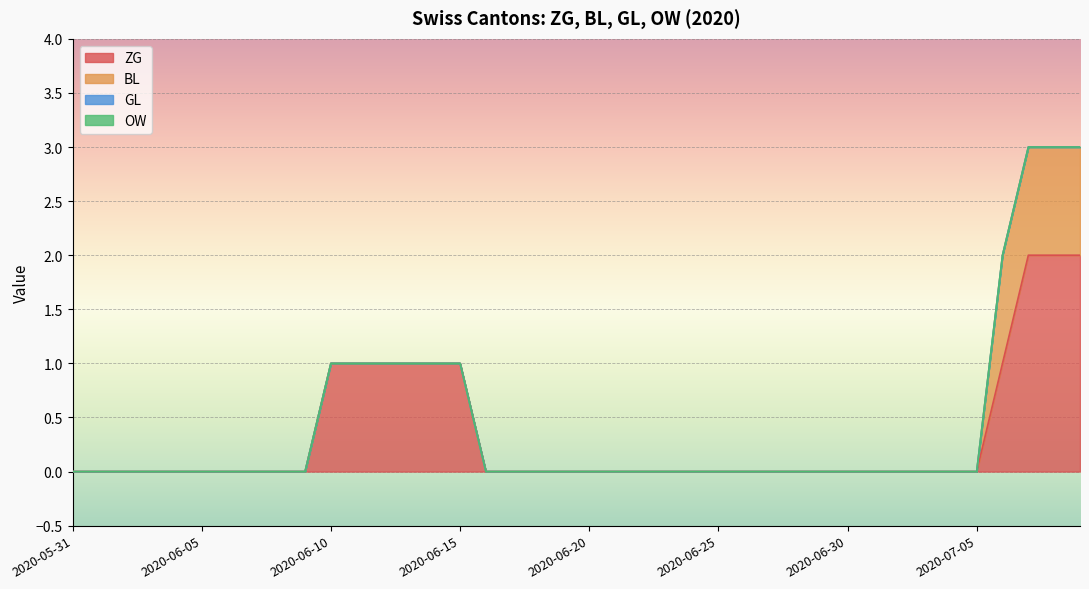

Reading right to left, extract all data points from this chart.

ZG: 2020-07-09=2	2020-07-08=2	2020-07-07=2	2020-07-06=1	2020-07-05=0	2020-07-04=0	2020-07-03=0	2020-07-02=0	2020-07-01=0	2020-06-30=0	2020-06-29=0	2020-06-28=0	2020-06-27=0	2020-06-26=0	2020-06-25=0	2020-06-24=0	2020-06-23=0	2020-06-22=0	2020-06-21=0	2020-06-20=0	2020-06-19=0	2020-06-18=0	2020-06-17=0	2020-06-16=0	2020-06-15=1	2020-06-14=1	2020-06-13=1	2020-06-12=1	2020-06-11=1	2020-06-10=1	2020-06-09=0	2020-06-08=0	2020-06-07=0	2020-06-06=0	2020-06-05=0	2020-06-04=0	2020-06-03=0	2020-06-02=0	2020-06-01=0	2020-05-31=0
BL: 2020-07-09=1	2020-07-08=1	2020-07-07=1	2020-07-06=1	2020-07-05=0	2020-07-04=0	2020-07-03=0	2020-07-02=0	2020-07-01=0	2020-06-30=0	2020-06-29=0	2020-06-28=0	2020-06-27=0	2020-06-26=0	2020-06-25=0	2020-06-24=0	2020-06-23=0	2020-06-22=0	2020-06-21=0	2020-06-20=0	2020-06-19=0	2020-06-18=0	2020-06-17=0	2020-06-16=0	2020-06-15=0	2020-06-14=0	2020-06-13=0	2020-06-12=0	2020-06-11=0	2020-06-10=0	2020-06-09=0	2020-06-08=0	2020-06-07=0	2020-06-06=0	2020-06-05=0	2020-06-04=0	2020-06-03=0	2020-06-02=0	2020-06-01=0	2020-05-31=0
GL: 2020-07-09=0	2020-07-08=0	2020-07-07=0	2020-07-06=0	2020-07-05=0	2020-07-04=0	2020-07-03=0	2020-07-02=0	2020-07-01=0	2020-06-30=0	2020-06-29=0	2020-06-28=0	2020-06-27=0	2020-06-26=0	2020-06-25=0	2020-06-24=0	2020-06-23=0	2020-06-22=0	2020-06-21=0	2020-06-20=0	2020-06-19=0	2020-06-18=0	2020-06-17=0	2020-06-16=0	2020-06-15=0	2020-06-14=0	2020-06-13=0	2020-06-12=0	2020-06-11=0	2020-06-10=0	2020-06-09=0	2020-06-08=0	2020-06-07=0	2020-06-06=0	2020-06-05=0	2020-06-04=0	2020-06-03=0	2020-06-02=0	2020-06-01=0	2020-05-31=0
OW: 2020-07-09=0	2020-07-08=0	2020-07-07=0	2020-07-06=0	2020-07-05=0	2020-07-04=0	2020-07-03=0	2020-07-02=0	2020-07-01=0	2020-06-30=0	2020-06-29=0	2020-06-28=0	2020-06-27=0	2020-06-26=0	2020-06-25=0	2020-06-24=0	2020-06-23=0	2020-06-22=0	2020-06-21=0	2020-06-20=0	2020-06-19=0	2020-06-18=0	2020-06-17=0	2020-06-16=0	2020-06-15=0	2020-06-14=0	2020-06-13=0	2020-06-12=0	2020-06-11=0	2020-06-10=0	2020-06-09=0	2020-06-08=0	2020-06-07=0	2020-06-06=0	2020-06-05=0	2020-06-04=0	2020-06-03=0	2020-06-02=0	2020-06-01=0	2020-05-31=0